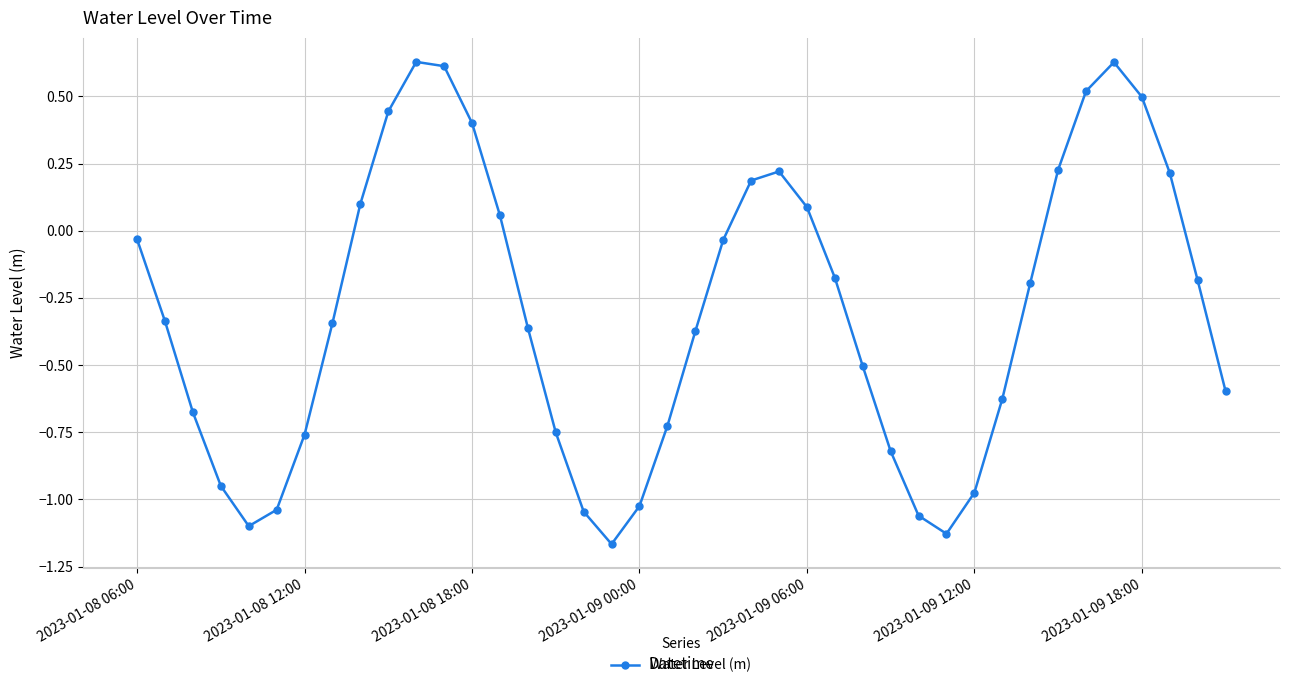

What is the difference between the maximum and minimum values?

1.8